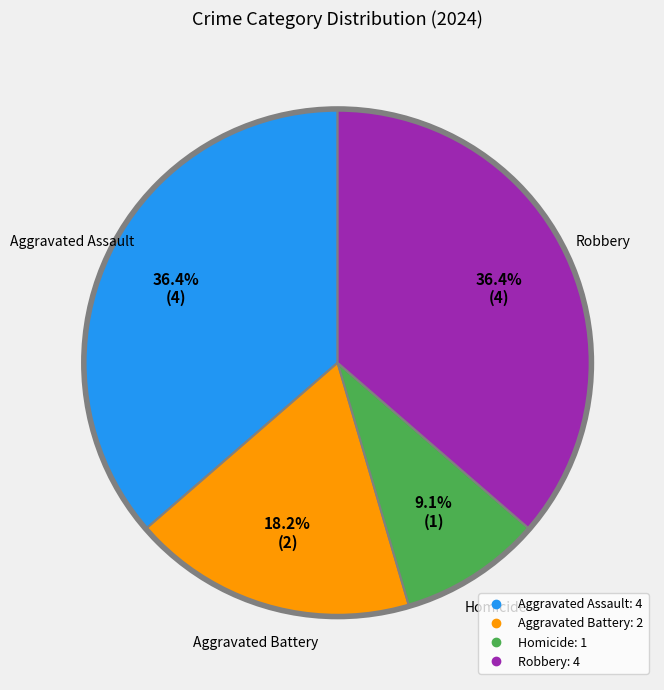

To the nearest percent, what portion does Robbery represent?

36%